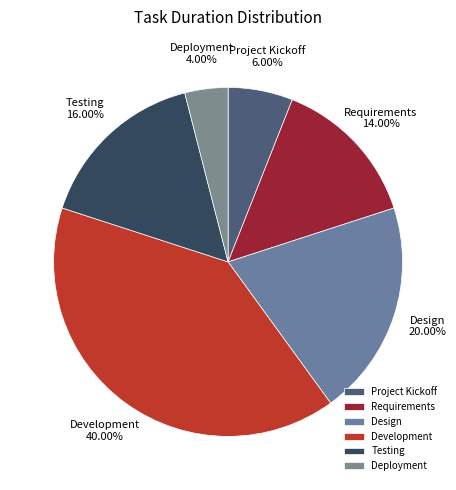

How many segments does this pie chart have?

6